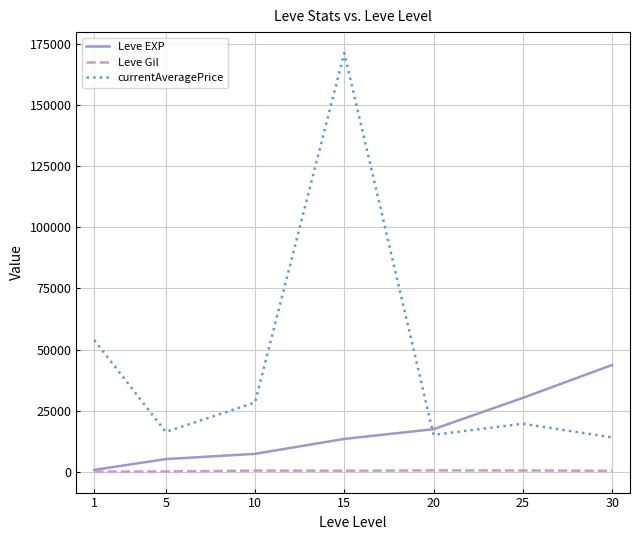

Which series has the largest total across all categories?

currentAveragePrice